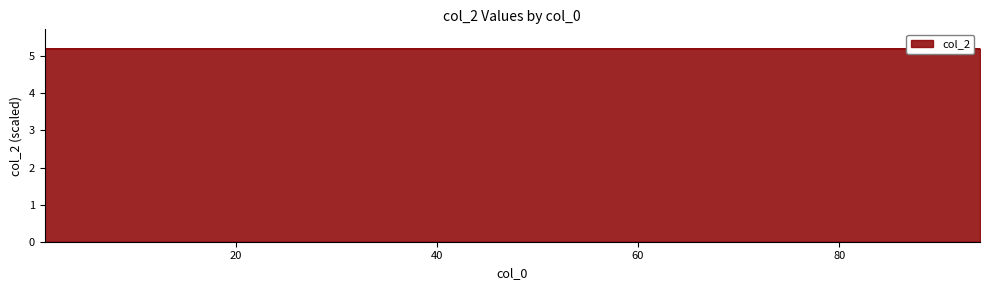

What is the smallest value displayed?

5.2